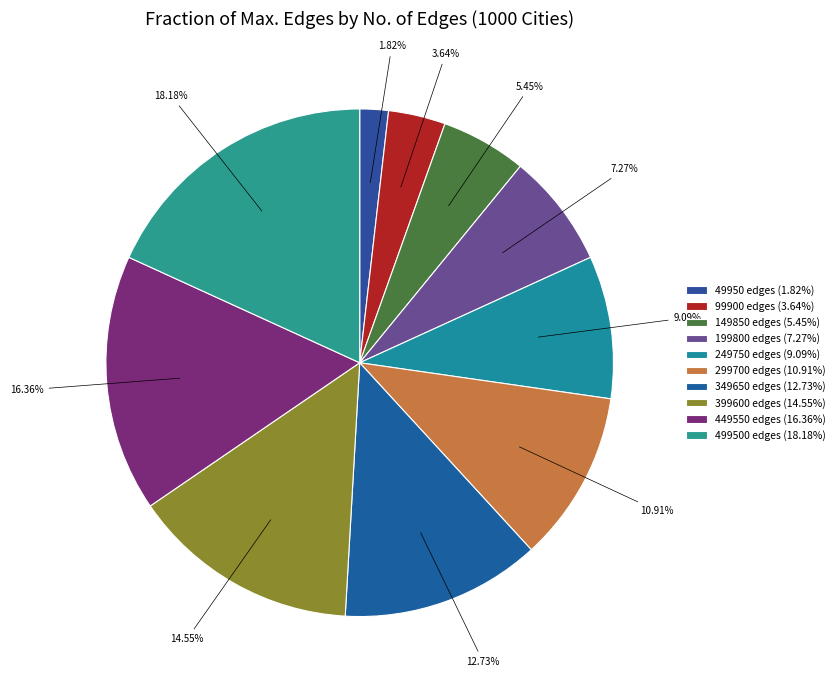

How many slices are in this pie chart?

10